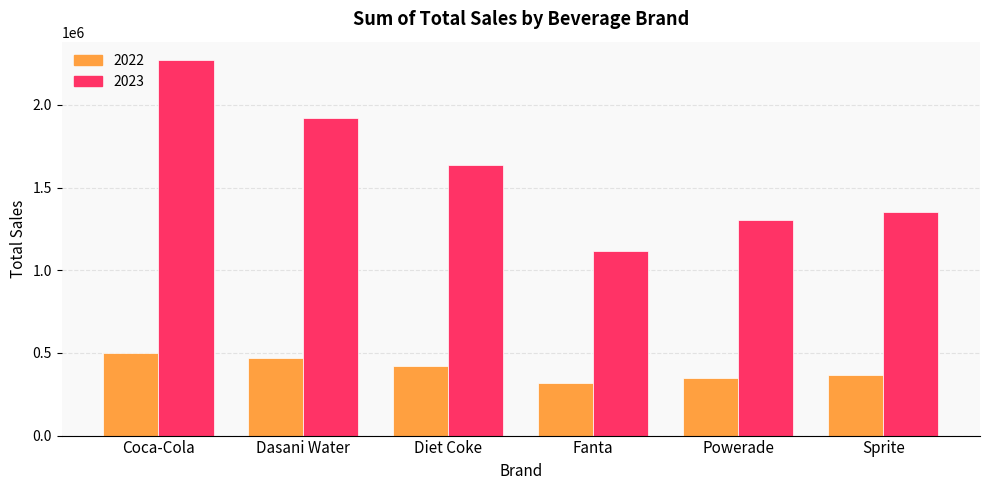

At how many categories does at least one series exceed 1685617?

2